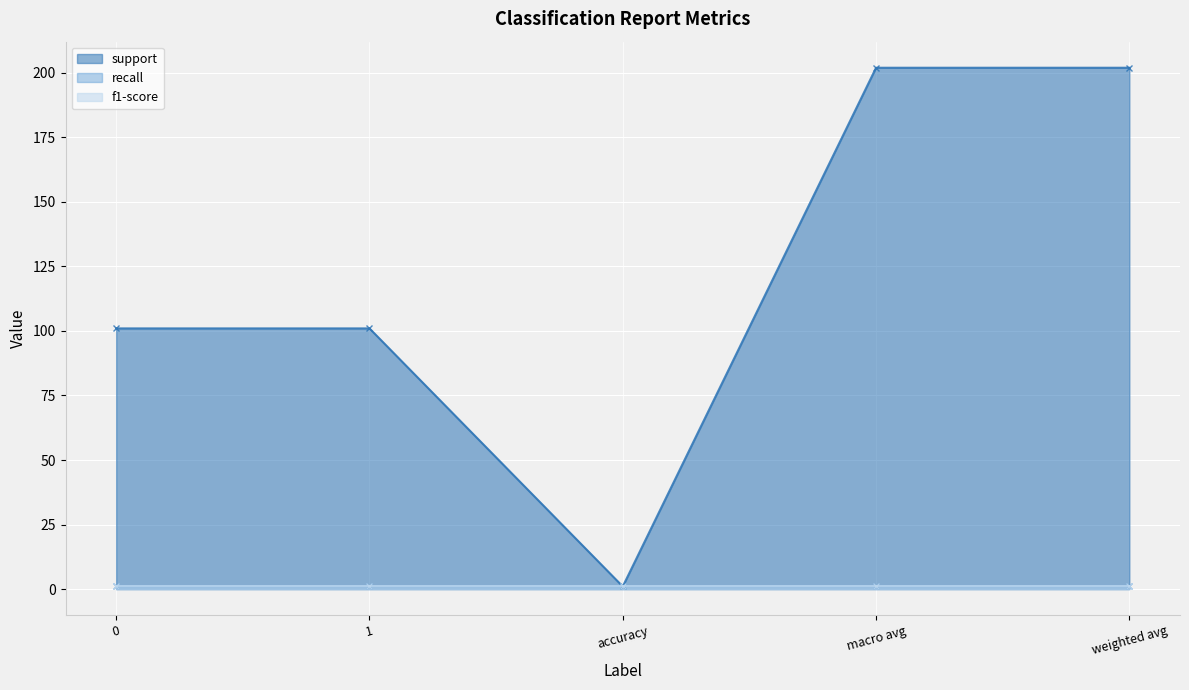

Reading right to left, transcribe all the data shown in this chart.

support: weighted avg=202	macro avg=202	accuracy=1	1=101	0=101
recall: weighted avg=1	macro avg=1	accuracy=1	1=1	0=1
f1-score: weighted avg=1	macro avg=1	accuracy=1	1=1	0=1